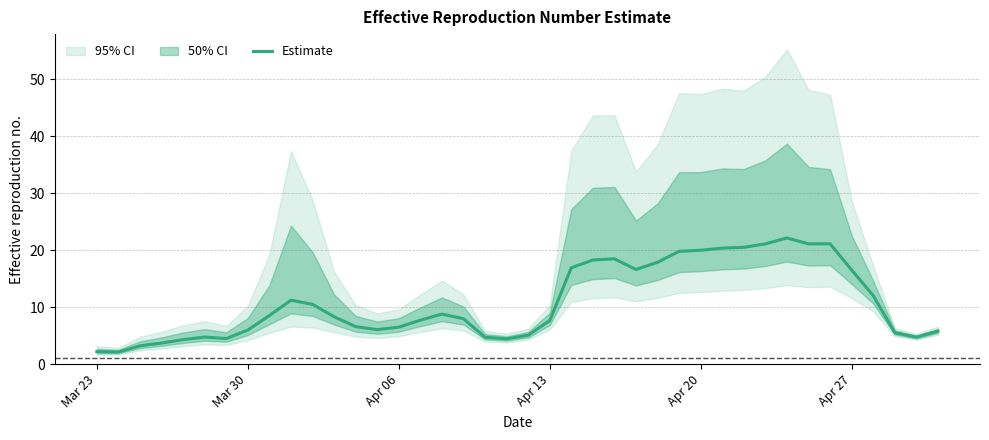

What is the highest value of the Estimate series?

22.1